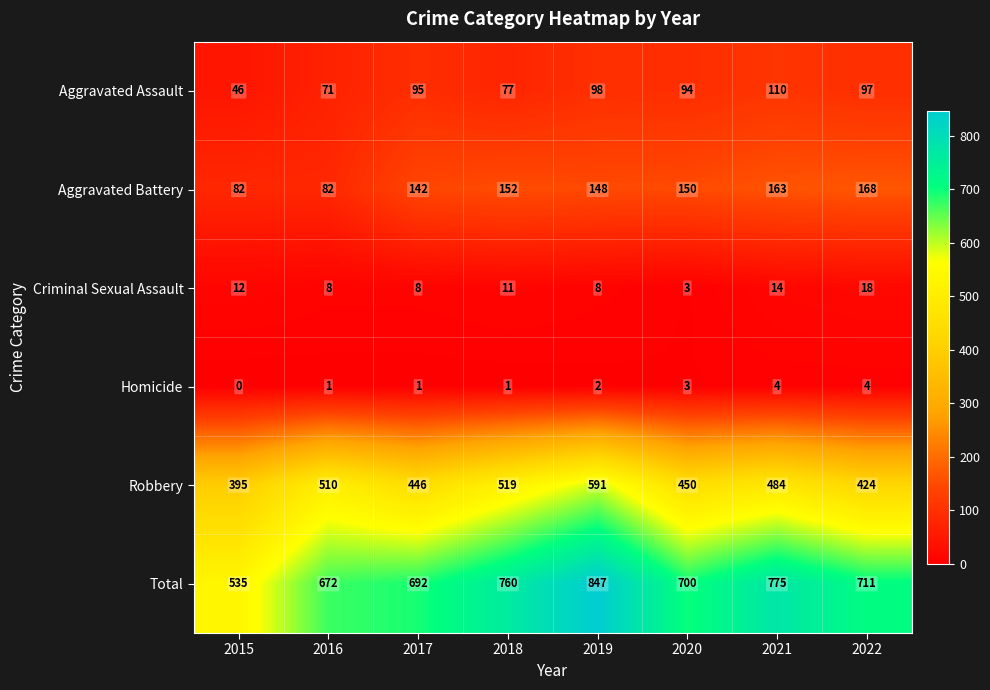

What is the difference between the second highest and second lowest values in the Total series?

103